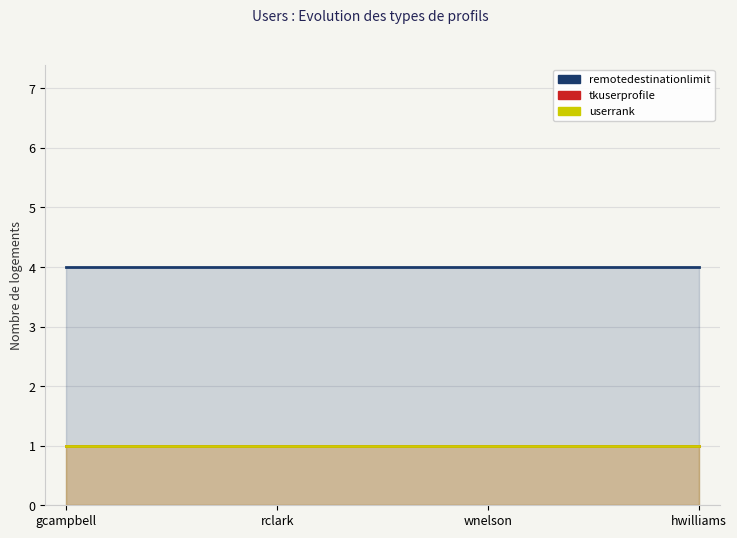

What is the label of the 1st point from the left?

gcampbell